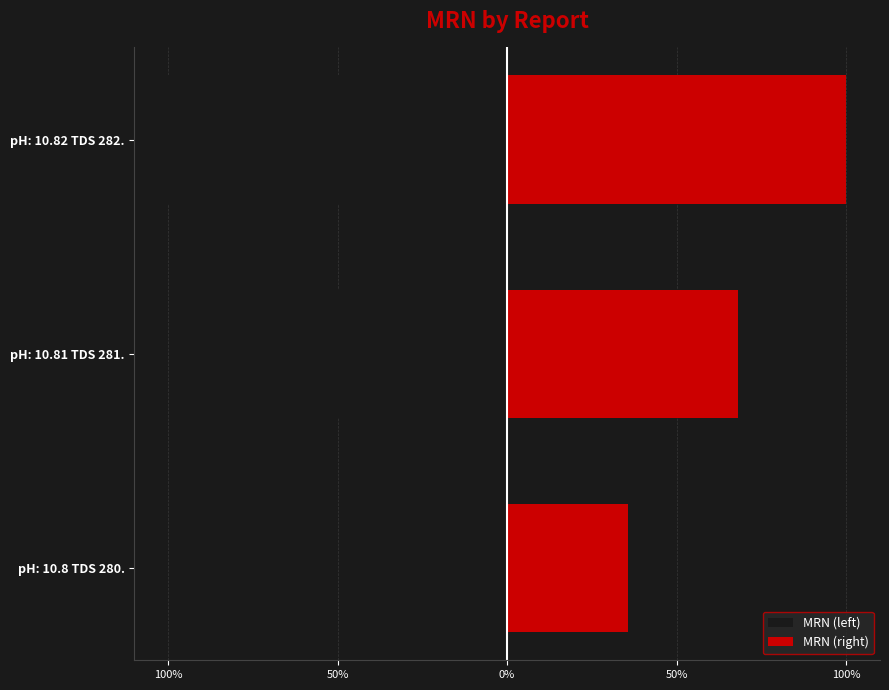

List the series in order of their overall mean, lowest first.

MRN (left), MRN (right)